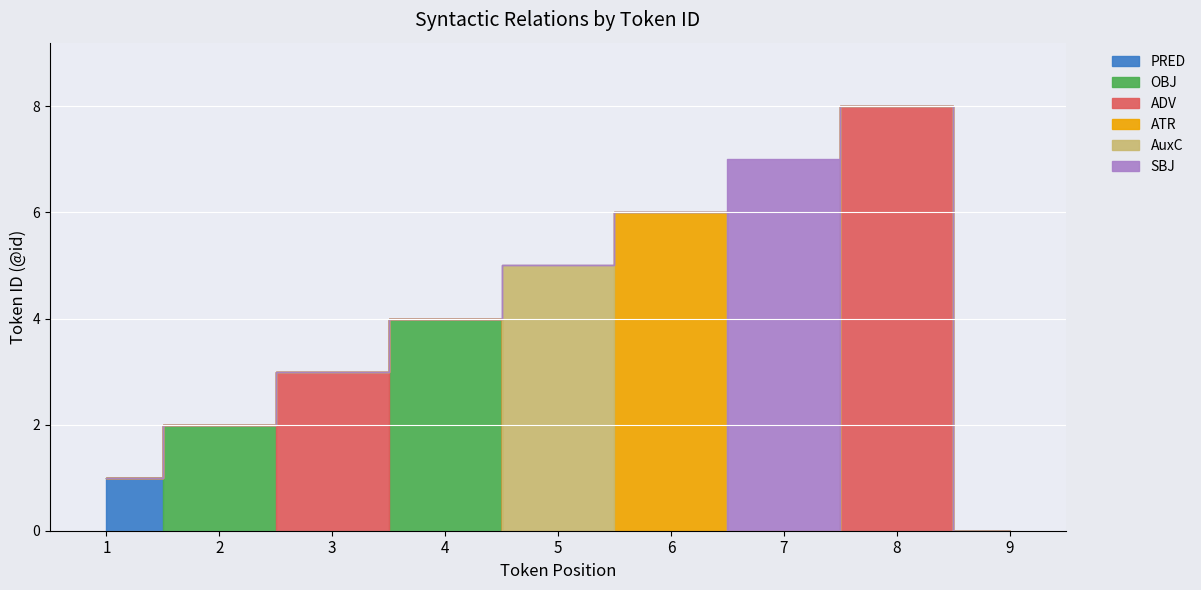

True or false: SBJ has more than 2 interior local peaks.

False